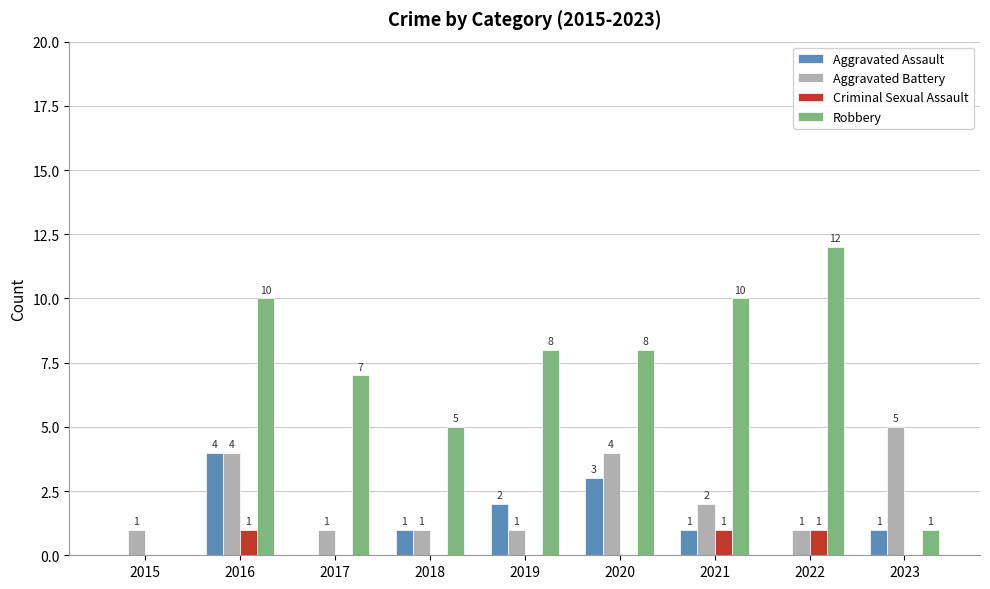

What is the highest value of the Criminal Sexual Assault series?

1